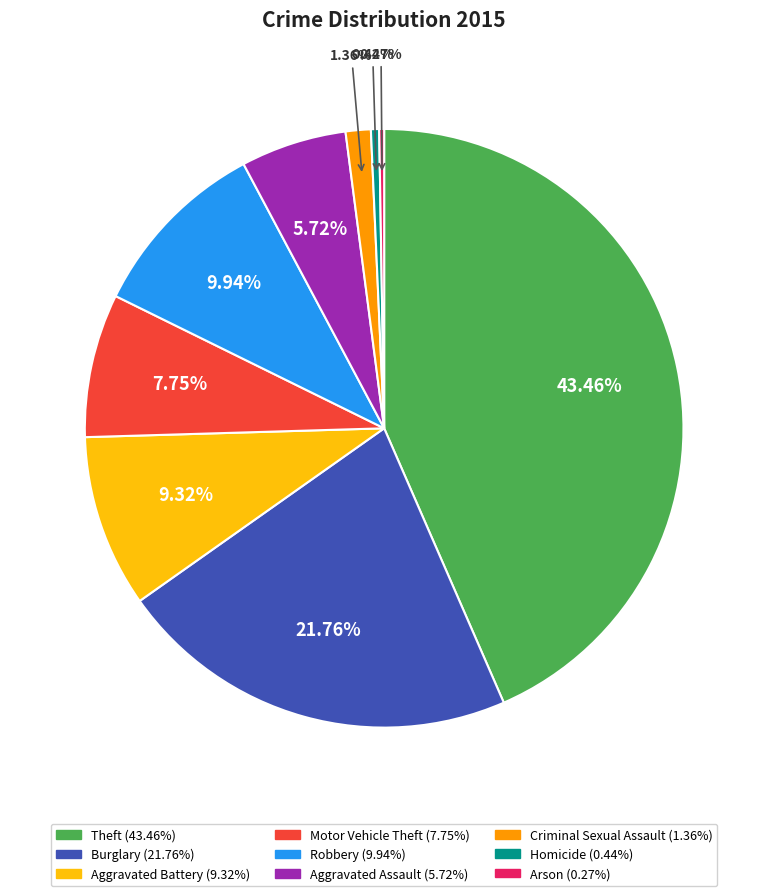

Is there any slice that represents more than half of the pie?

No